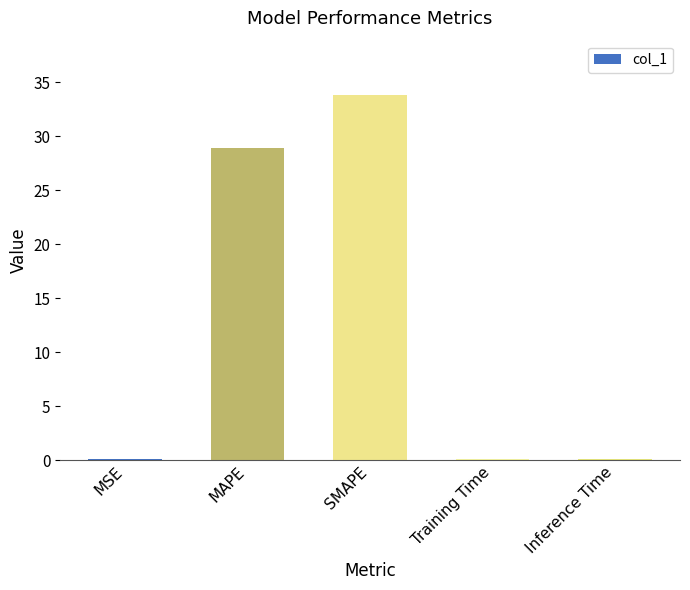

Reading right to left, extract all data points from this chart.

Inference Time=0.1	Training Time=0.1	SMAPE=33.8	MAPE=28.9	MSE=0.1